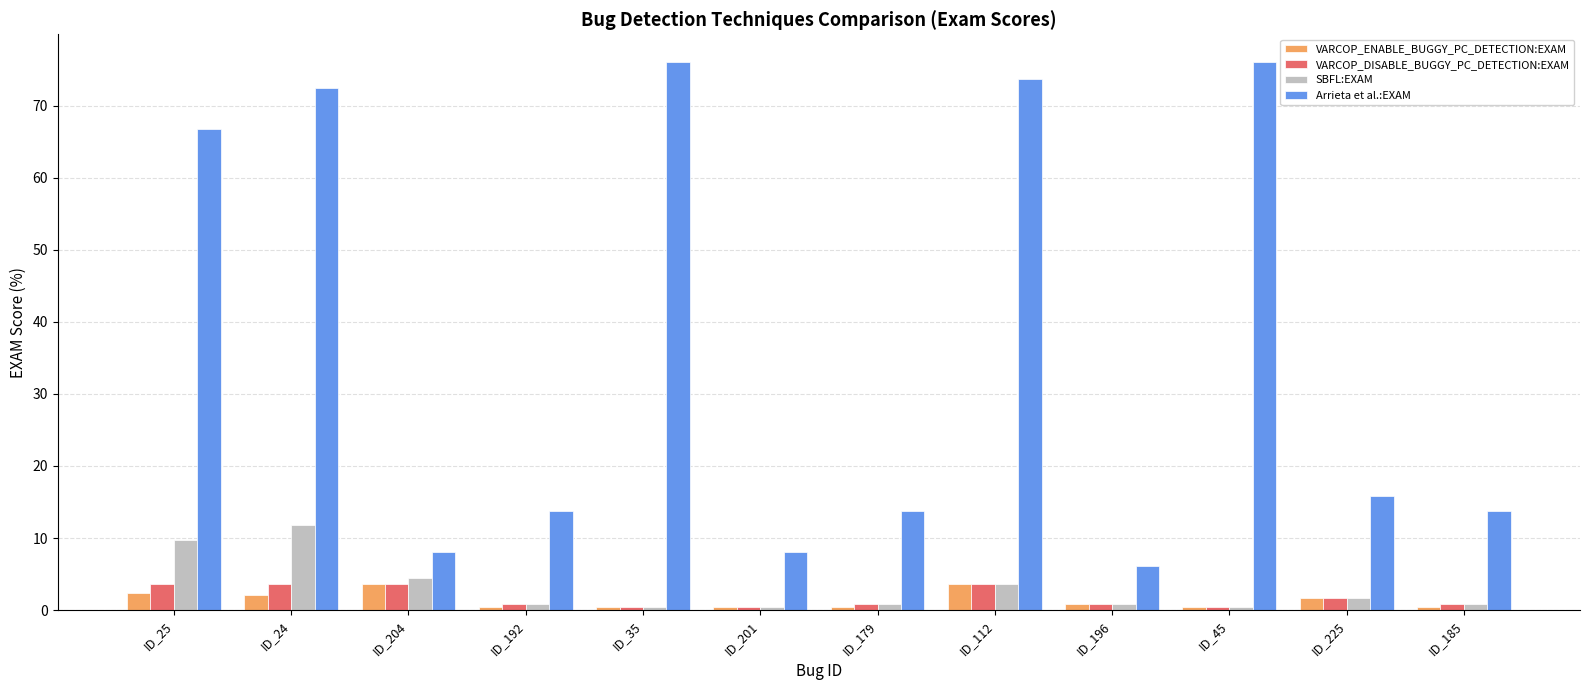

Read the VARCOP_DISABLE_BUGGY_PC_DETECTION:EXAM value at ID_179.

0.8